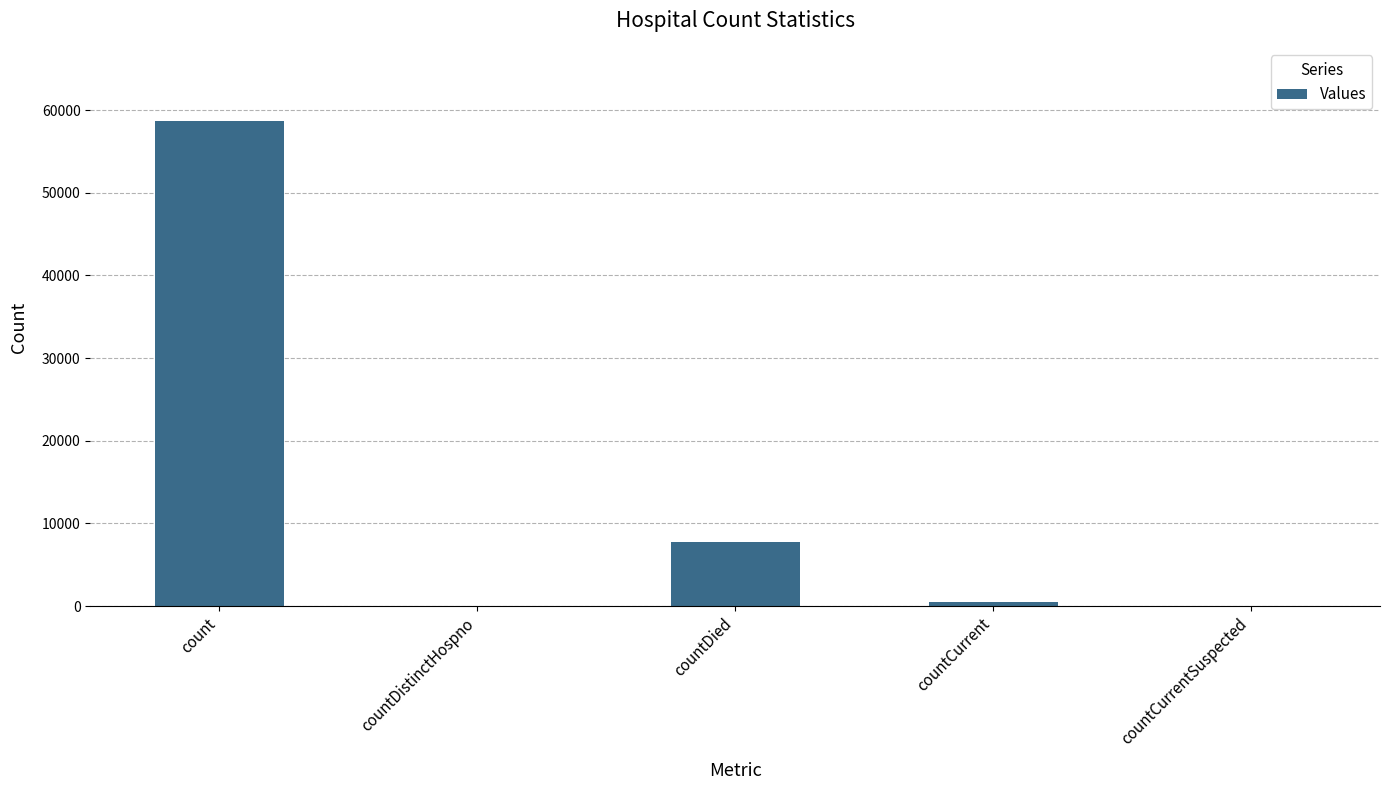

Are the bars horizontal?

No